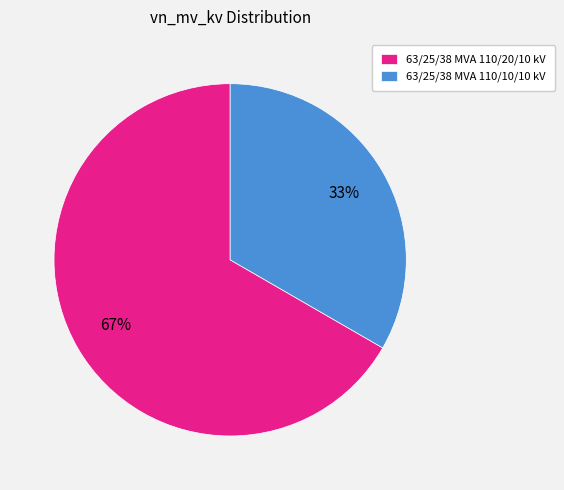

What is the smallest slice in the pie chart?

63/25/38 MVA 110/10/10 kV